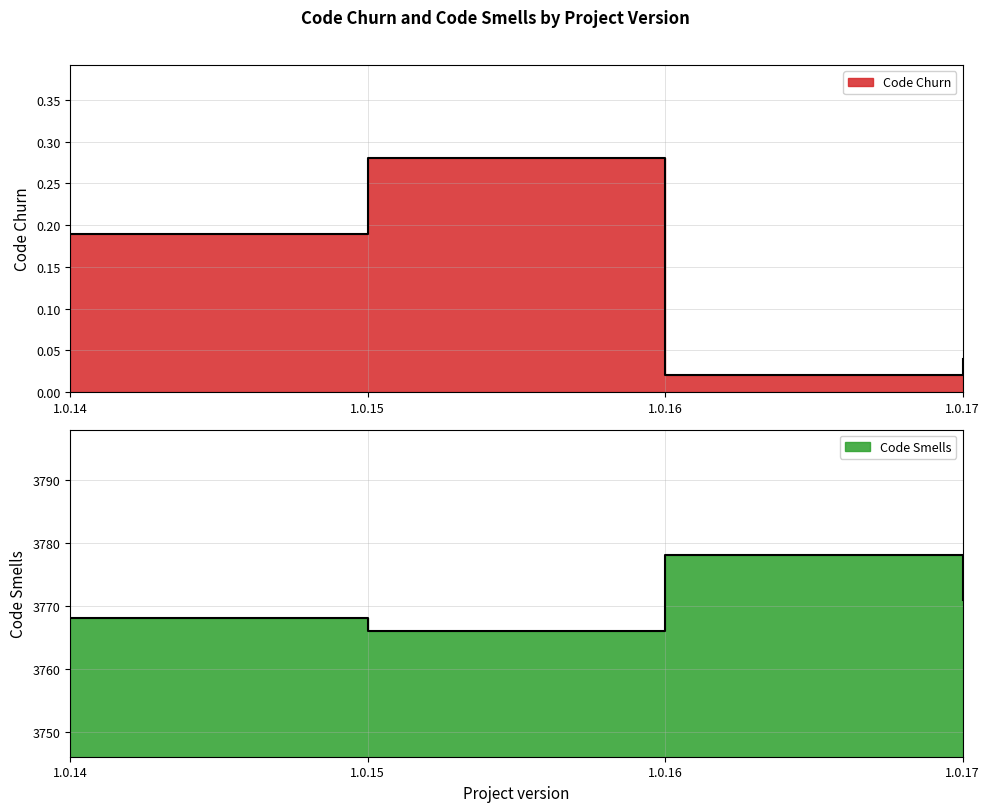

Reading left to right, list all the values displayed in this chart.

Code Churn: 0.2	0.3	0.0	0.0
Code Smells: 3768.0	3766.0	3778.0	3771.0